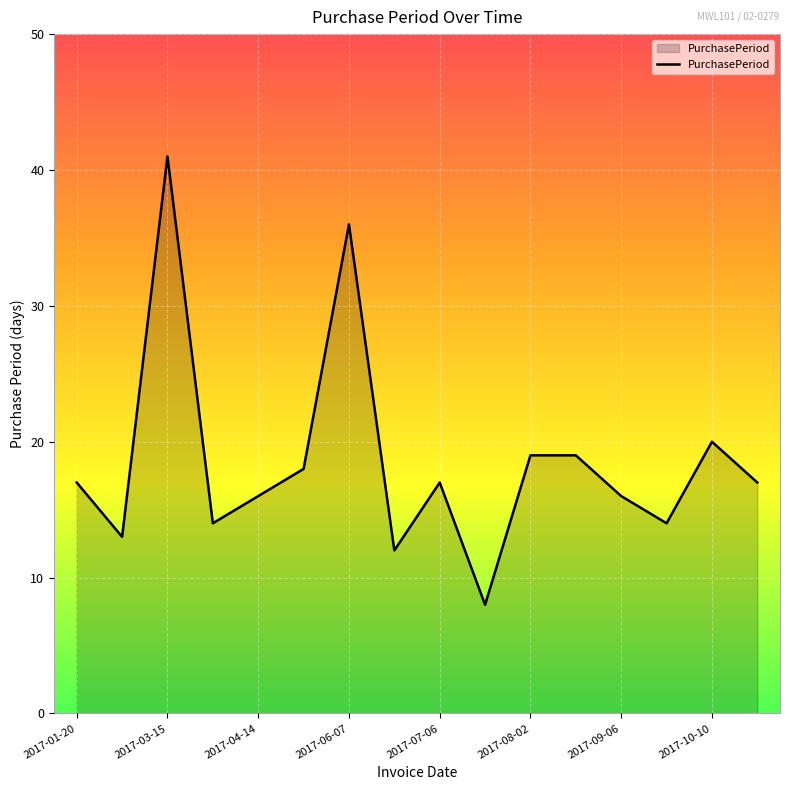

What is the maximum value shown in the chart?

41